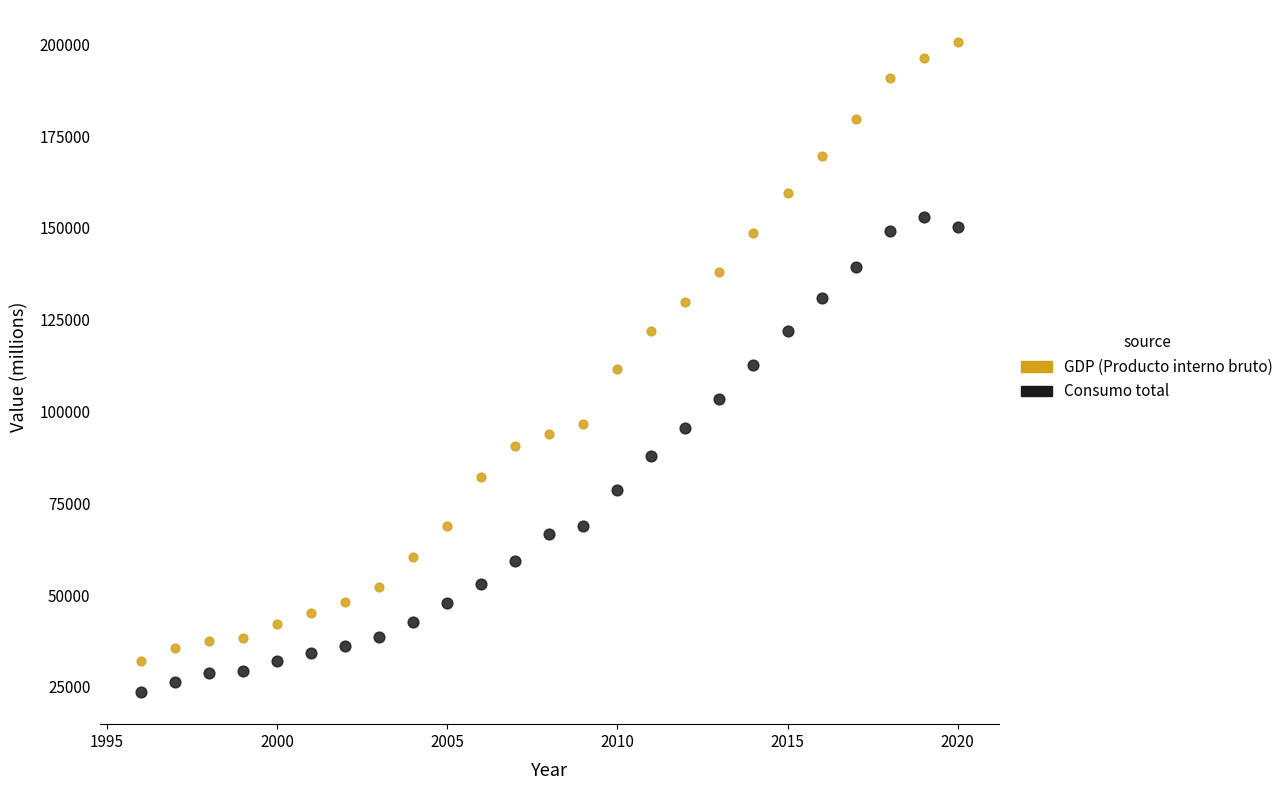

Which series contains the highest Y value?

GDP (Producto interno bruto)